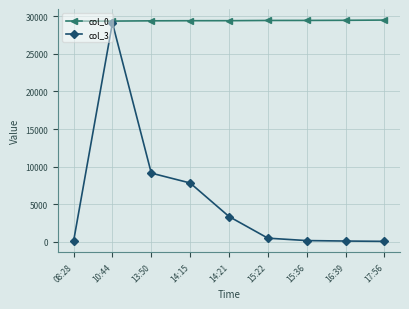

At which label does col_3 first exceed 455?

10:44